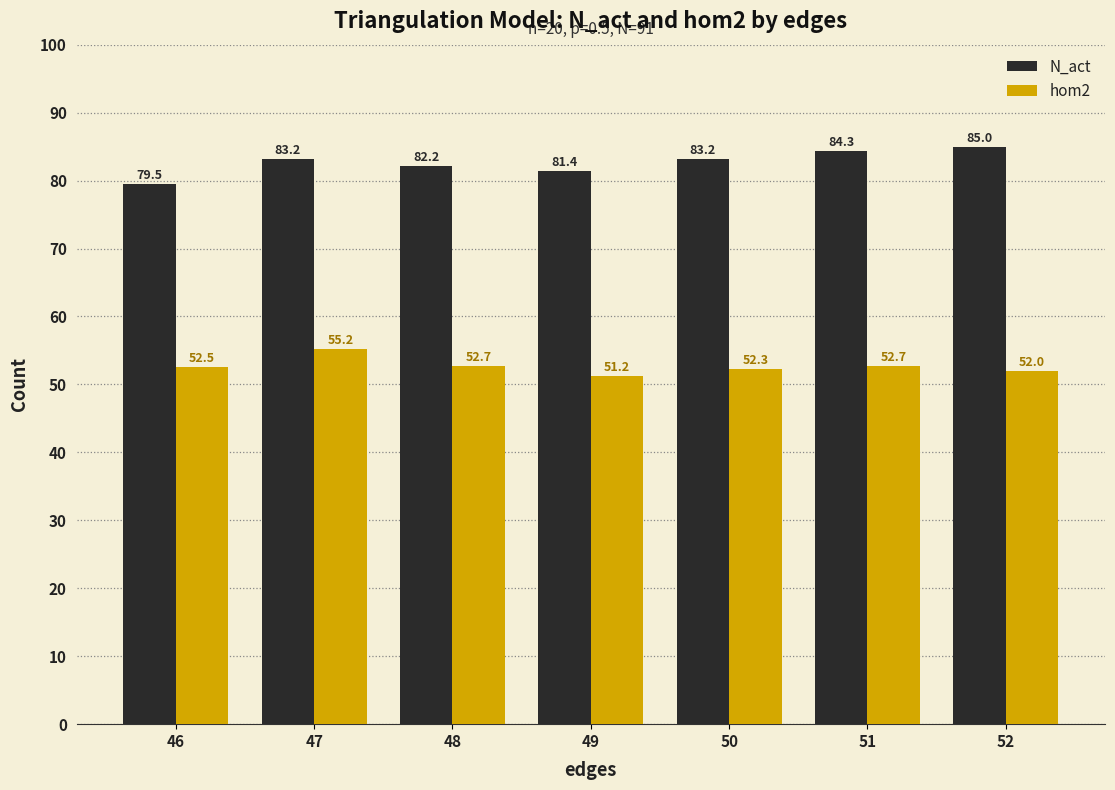

What are all the series names shown in the legend?

N_act, hom2